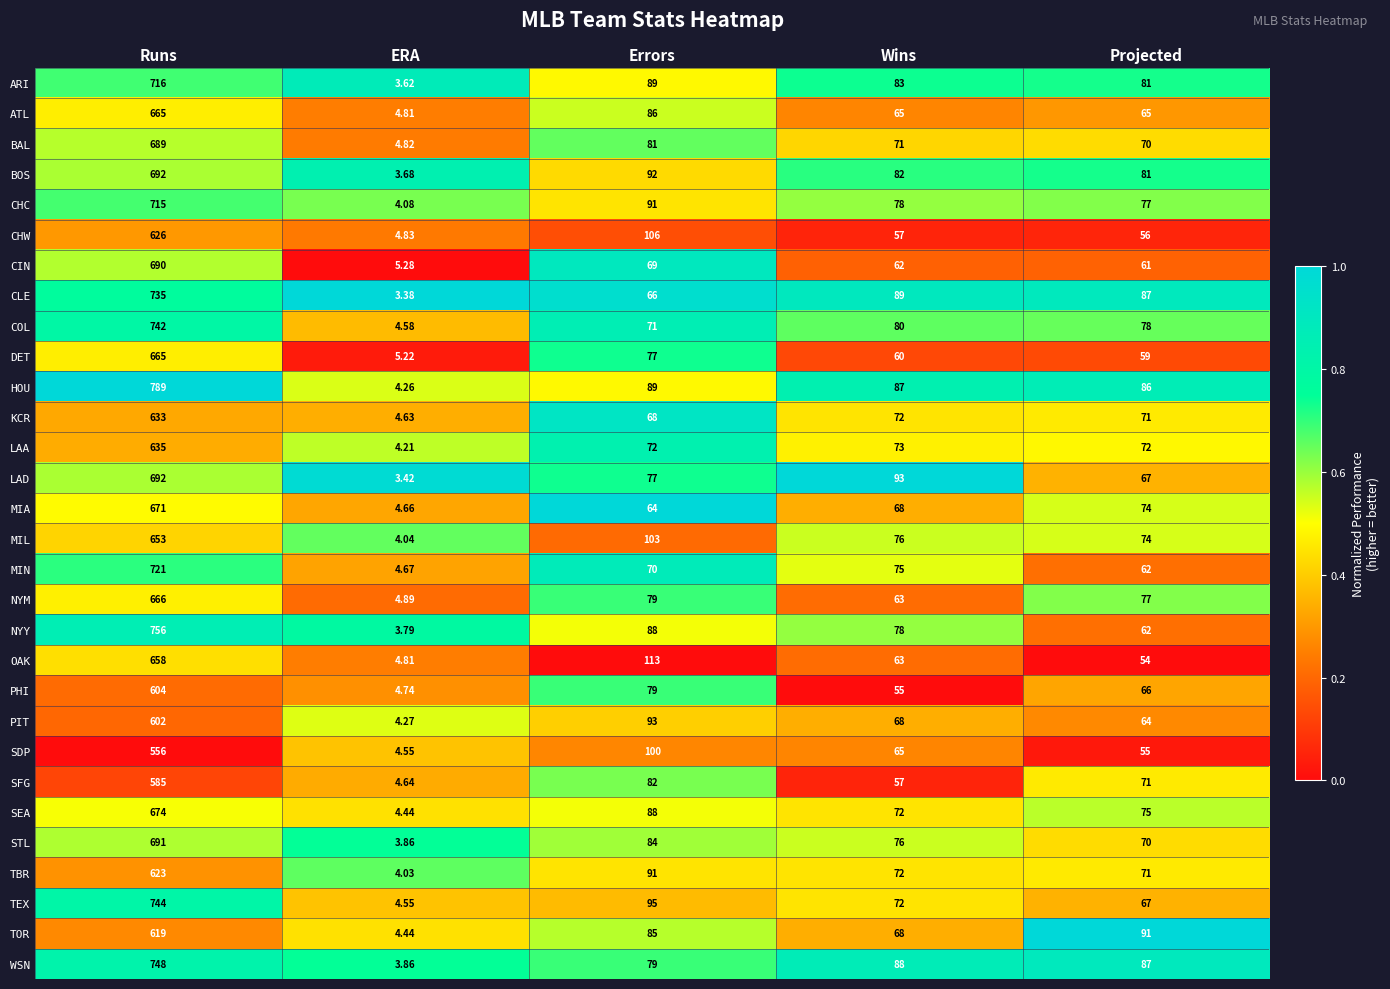

List the labels in order of CHW value, smallest first.

ERA, Projected, Wins, Errors, Runs